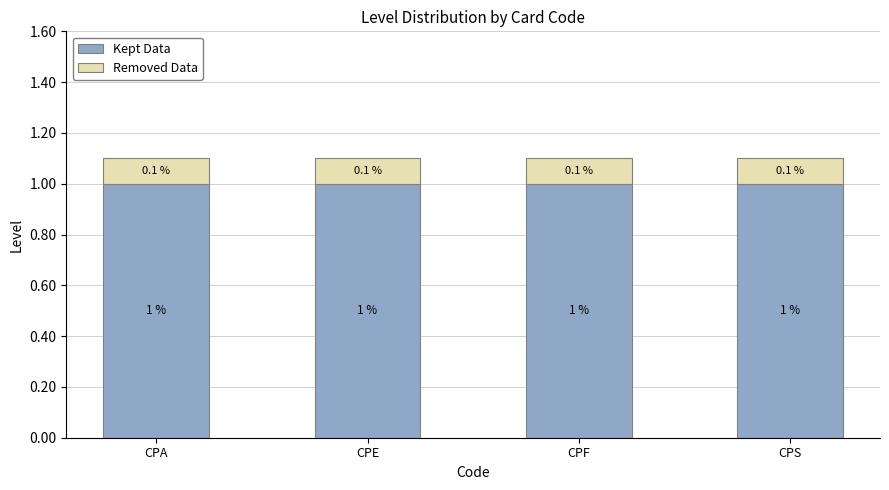

How many bars are there in total?

4